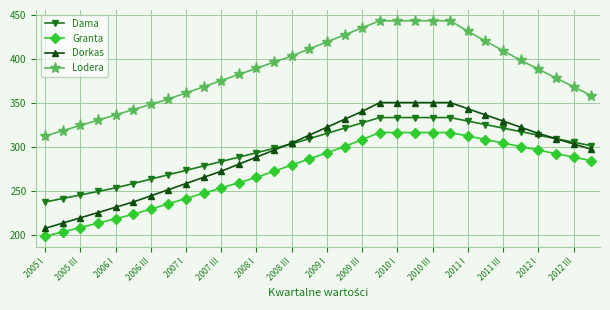

Which series has the largest range (max minus min)?

Dorkas